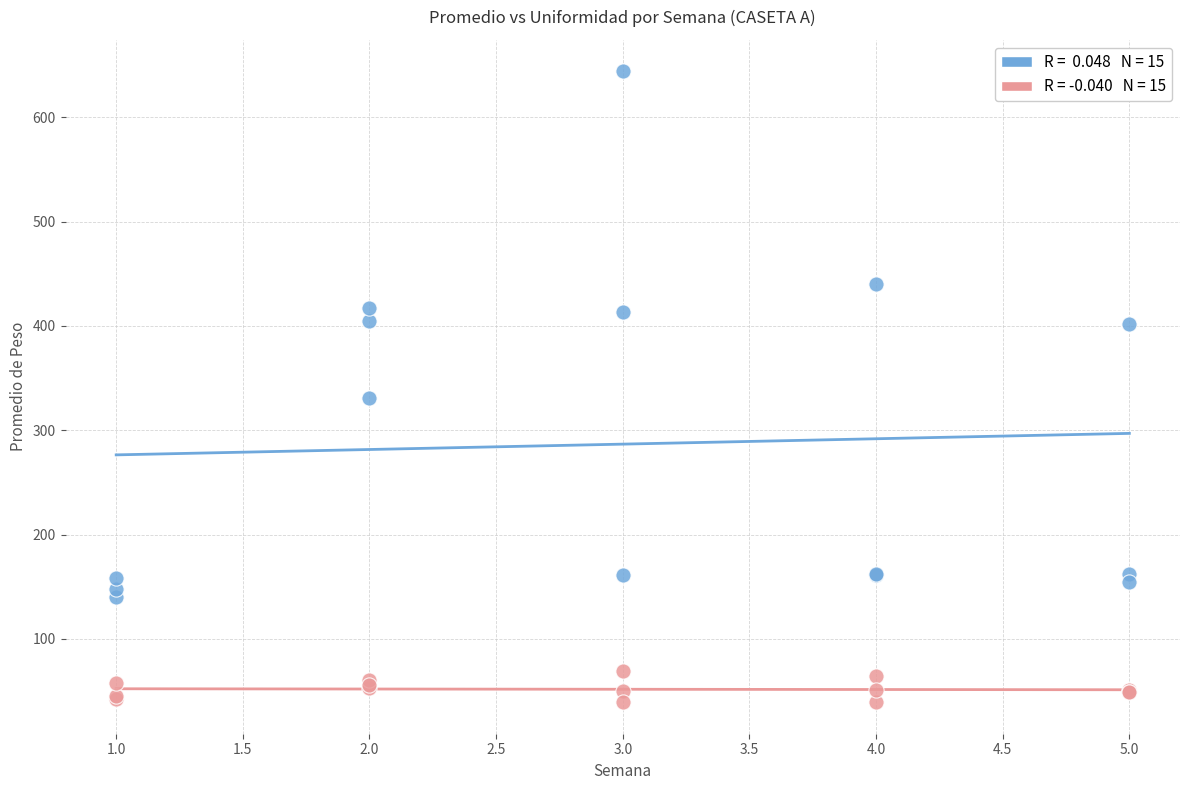

Across all series, what Y value is closest to 341?

331.0